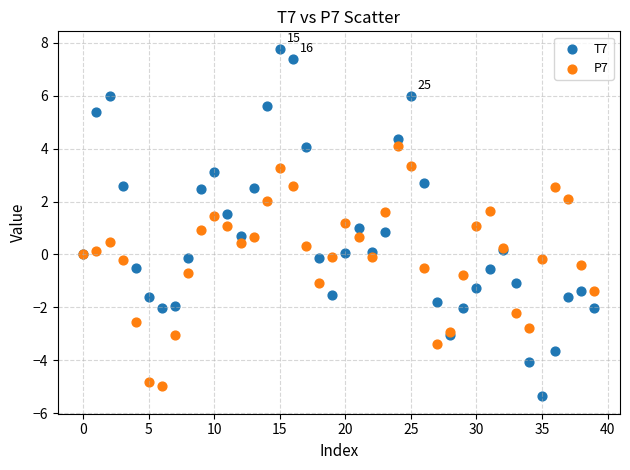

Which series has the widest spread of Y values?

T7